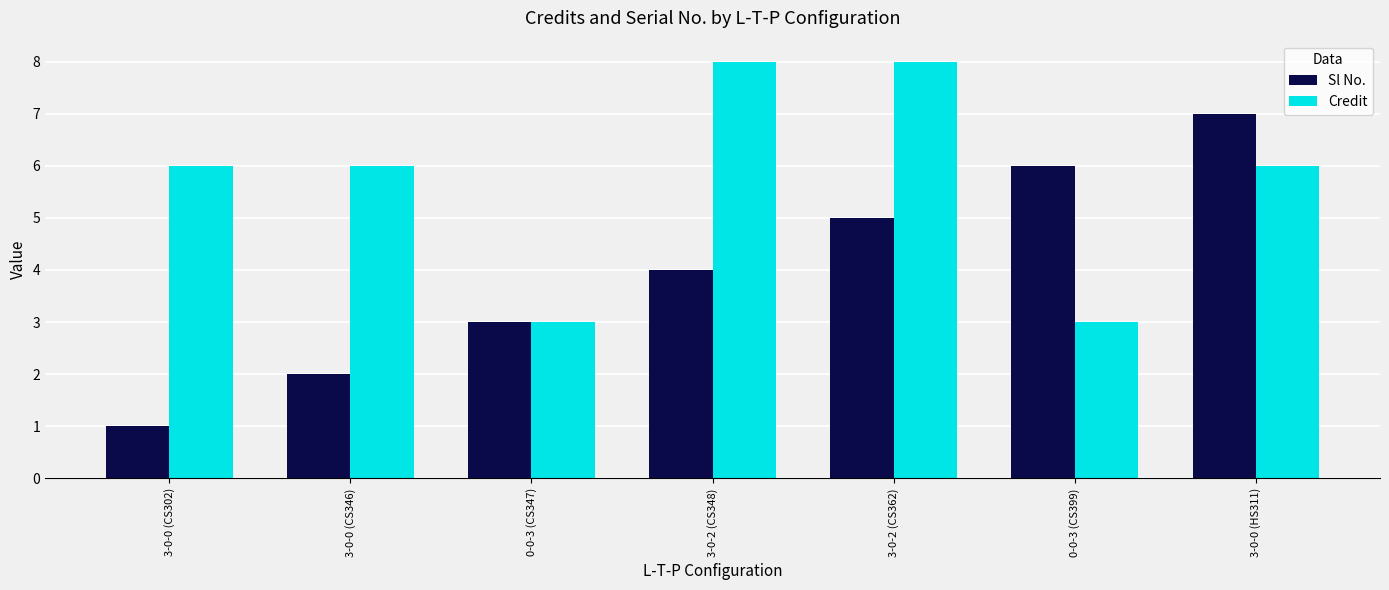

How many distinct data groups are displayed?

2